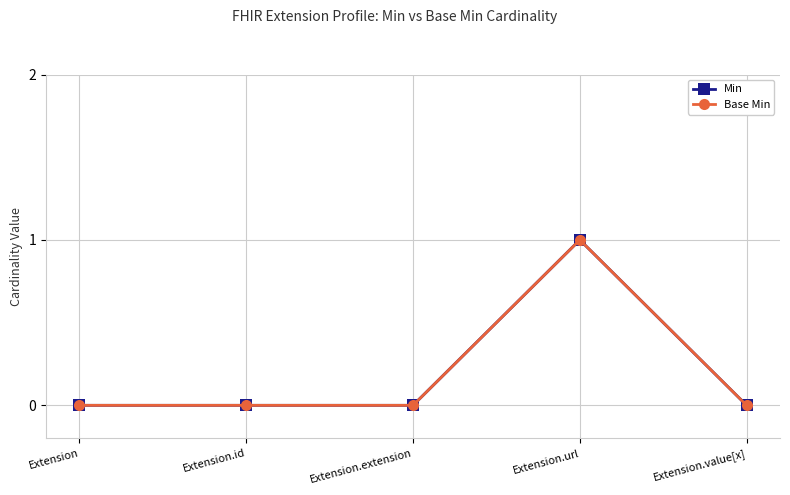

Is this an area chart (filled region under the line)?

No